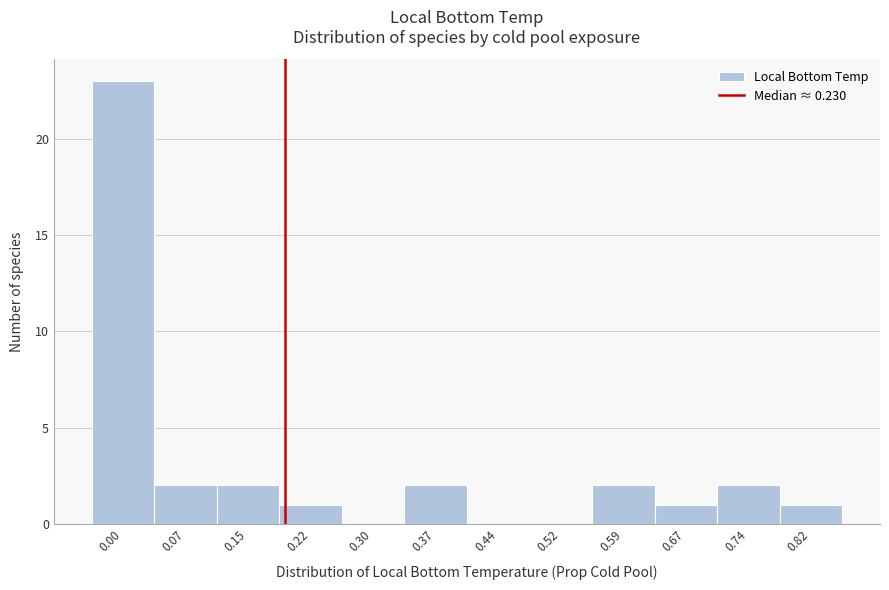

Reading left to right, what are all the values shown in this chart?

0.00=23	0.07=2	0.15=2	0.22=1	0.30=0	0.37=2	0.44=0	0.52=0	0.59=2	0.67=1	0.74=2	0.82=1